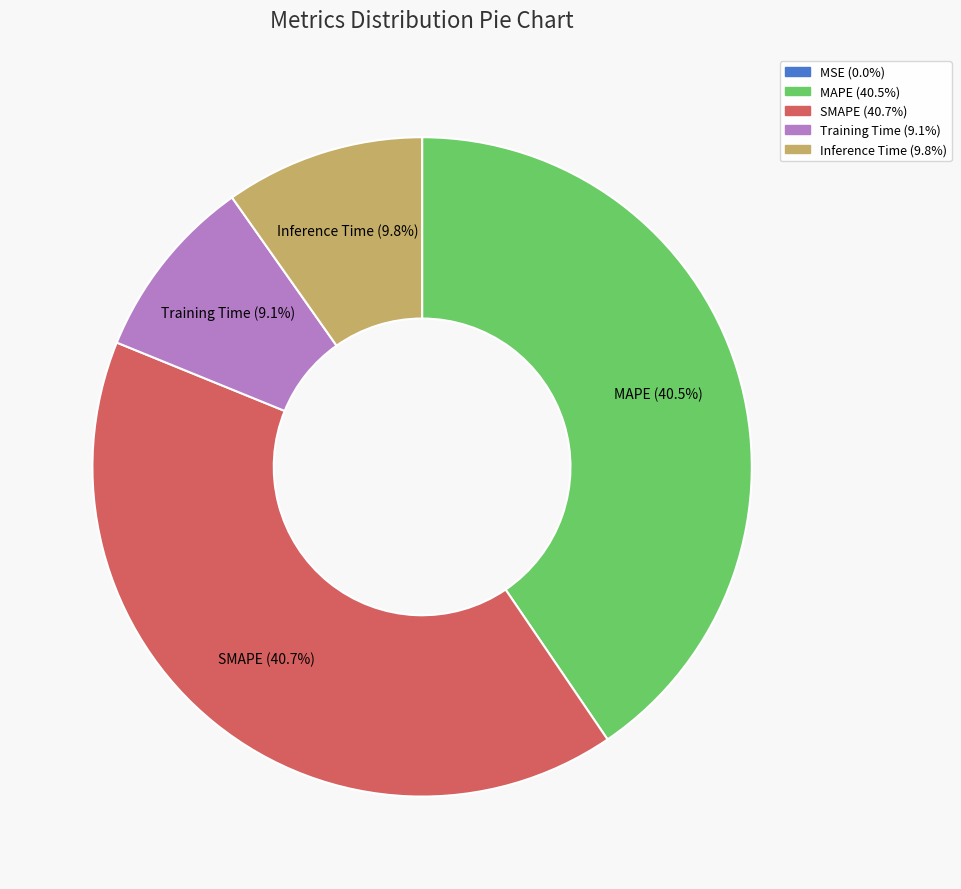

Is there any slice that represents more than half of the pie?

No